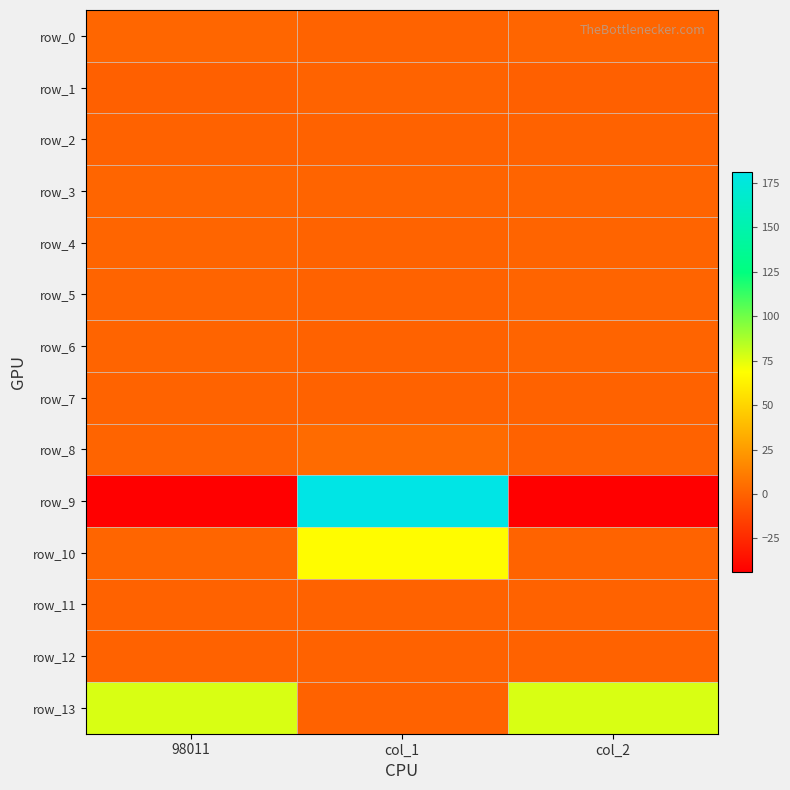

Which series changed the most between col_1 and col_2?

row_9